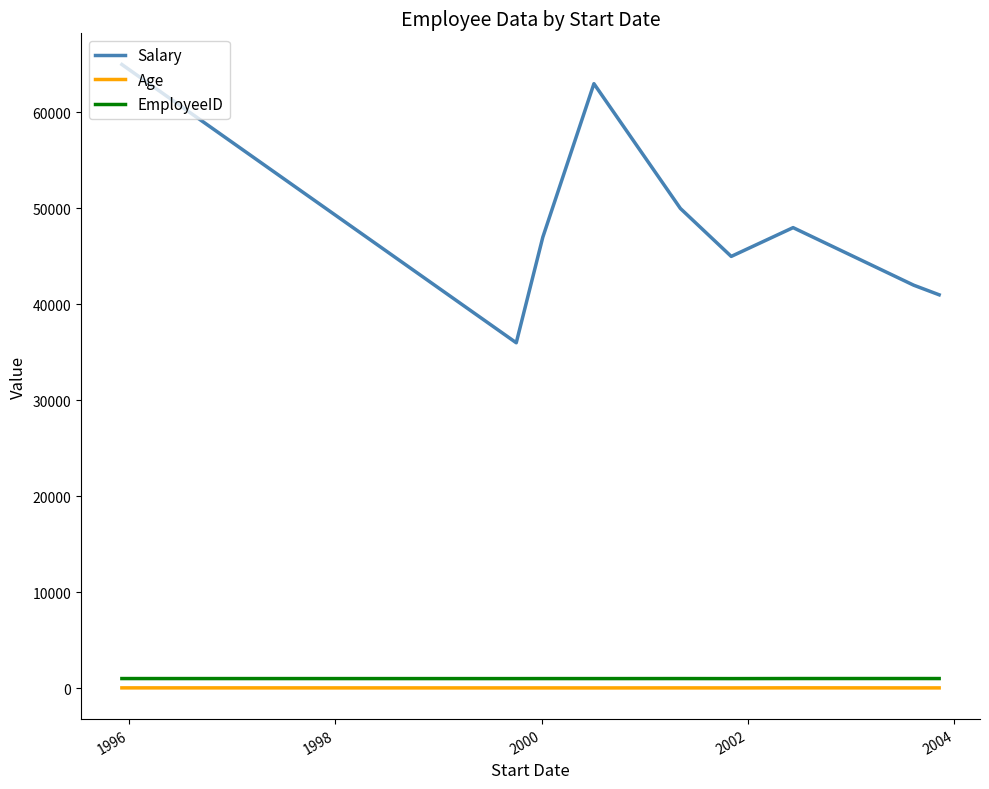

What is the maximum value shown in the chart?

65000